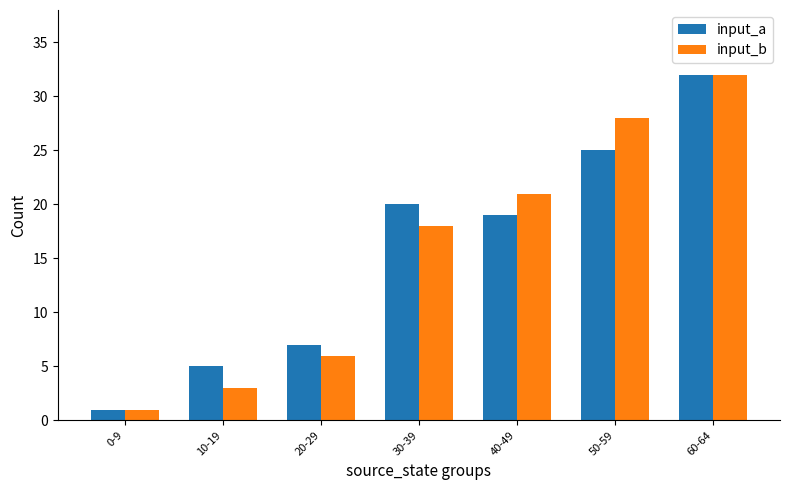

The input_a series shows 48 at 60-64. True or false?

False